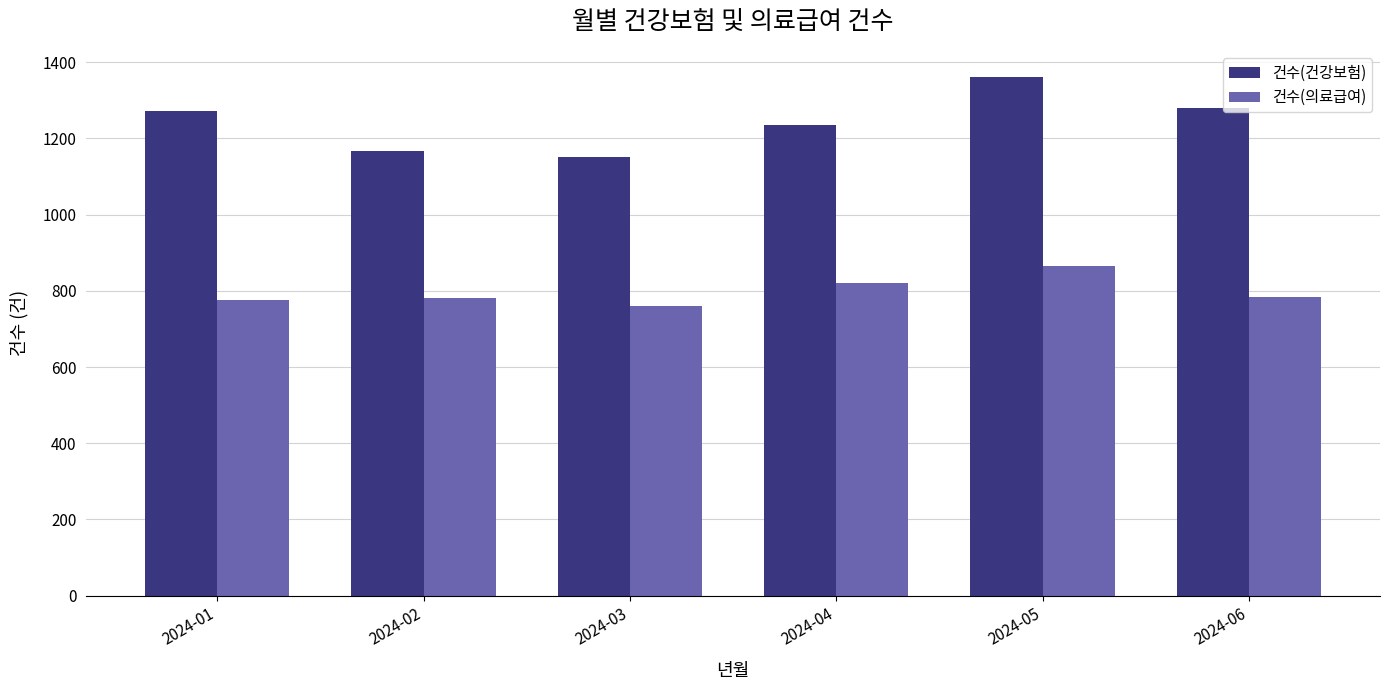

The value of 건수(건강보험) at 2024-03 is 1686. True or false?

False